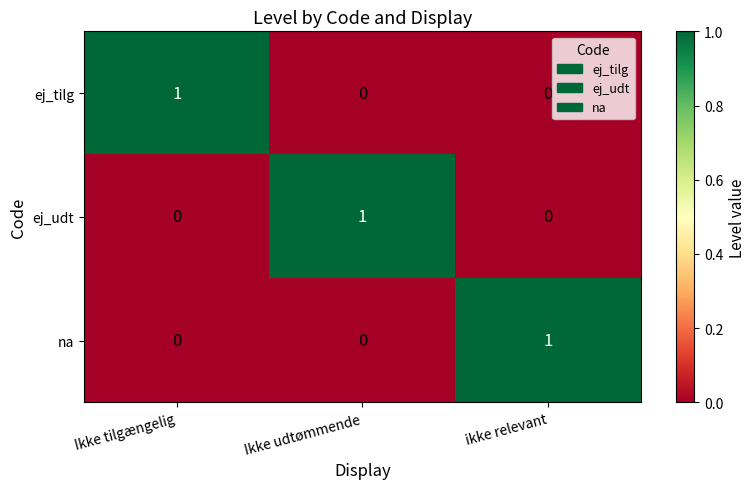

The value of na at ikke relevant is 1. True or false?

True